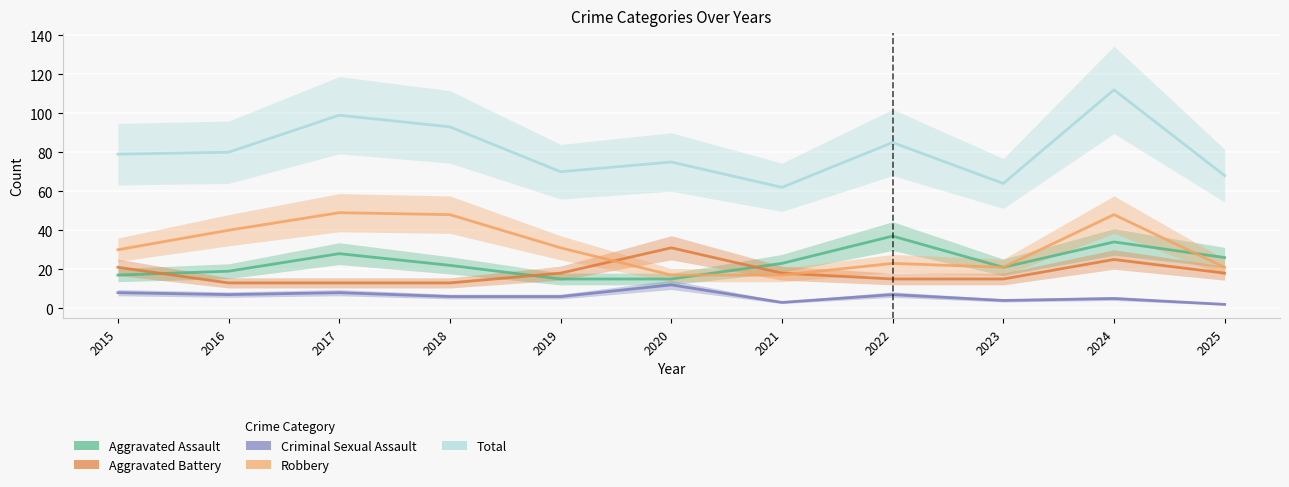

Reading right to left, transcribe all the data shown in this chart.

Aggravated Assault: 2025=26	2024=34	2023=21	2022=37	2021=23	2020=15	2019=15	2018=22	2017=28	2016=19	2015=17
Aggravated Battery: 2025=18	2024=25	2023=15	2022=15	2021=18	2020=31	2019=18	2018=13	2017=13	2016=13	2015=21
Criminal Sexual Assault: 2025=2	2024=5	2023=4	2022=7	2021=3	2020=12	2019=6	2018=6	2017=8	2016=7	2015=8
Robbery: 2025=21	2024=48	2023=21	2022=23	2021=17	2020=17	2019=31	2018=48	2017=49	2016=40	2015=30
Total: 2025=68	2024=112	2023=64	2022=85	2021=62	2020=75	2019=70	2018=93	2017=99	2016=80	2015=79